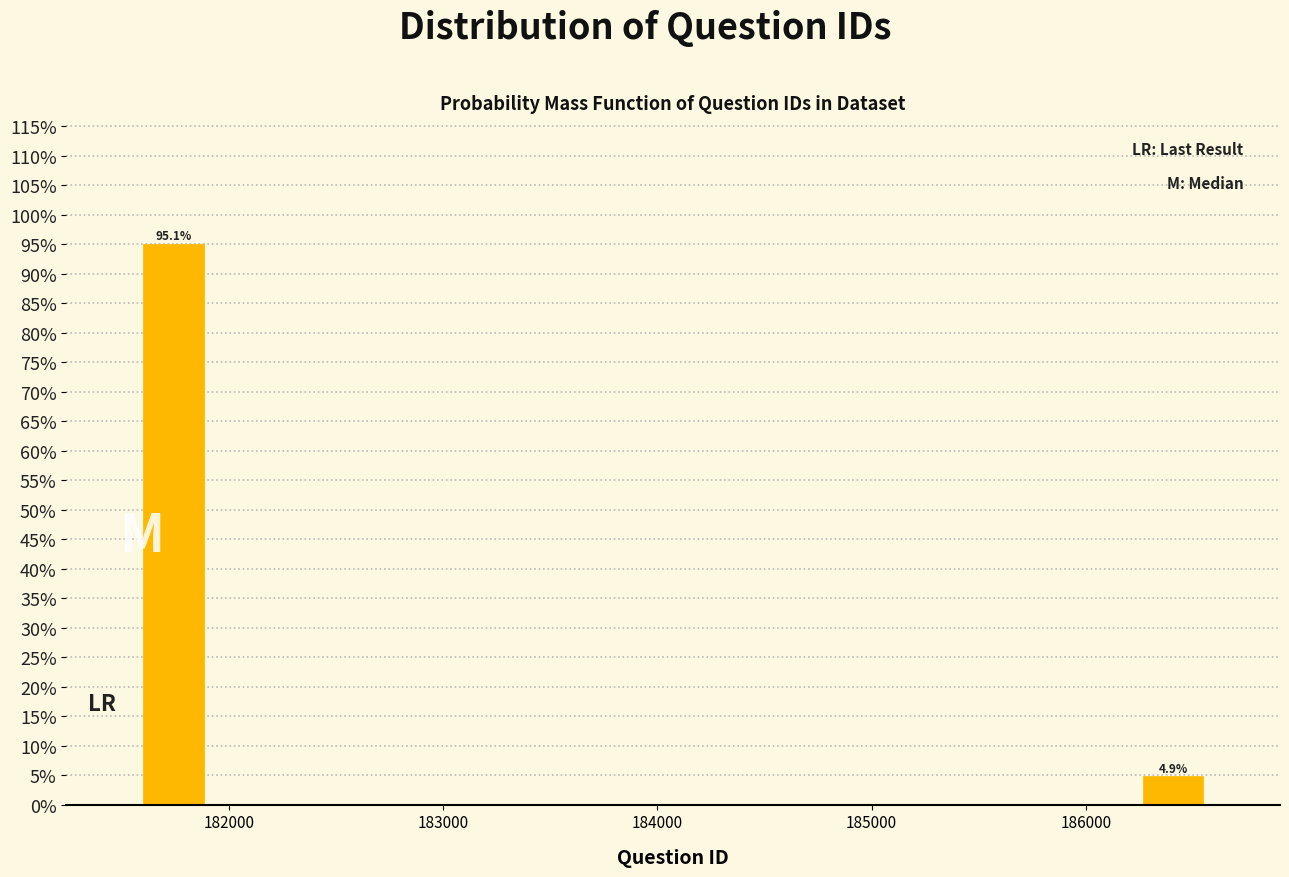

Read against the x-axis, roughly where is the centre of the tallest bar?

181700